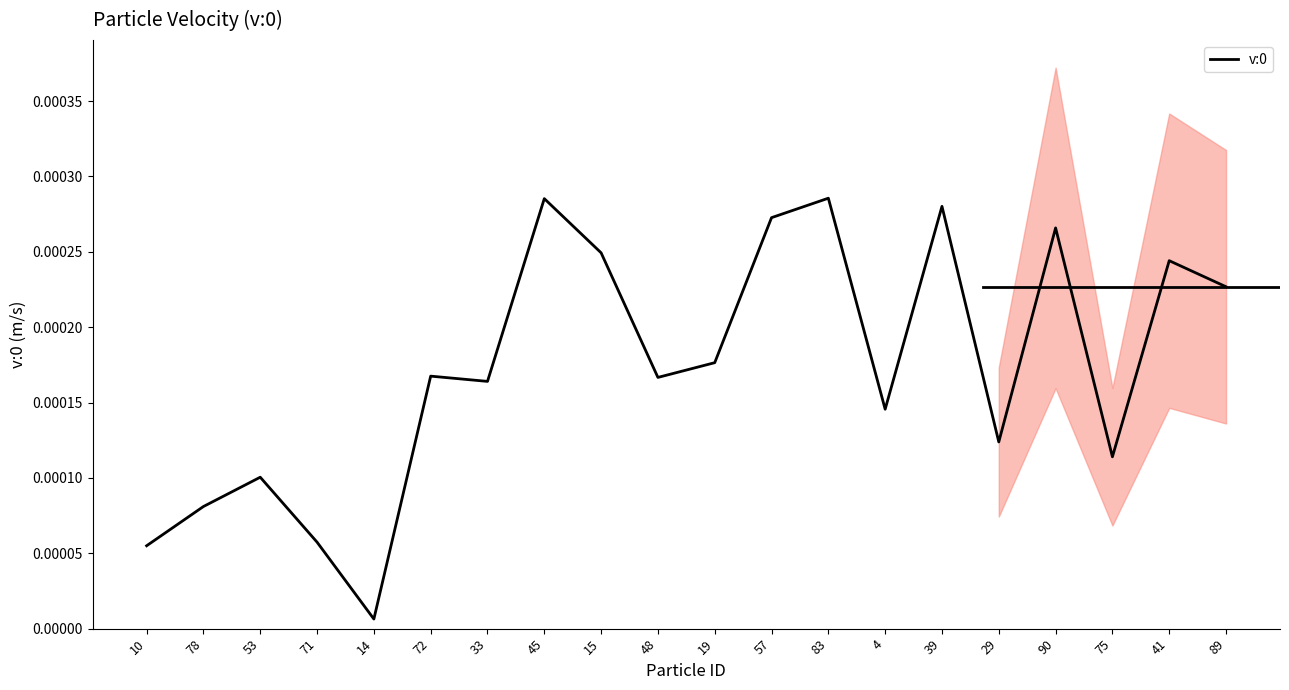

List the labels in order of value, smallest first.

14, 10, 71, 78, 53, 75, 29, 4, 33, 48, 72, 19, 89, 41, 15, 90, 57, 39, 45, 83